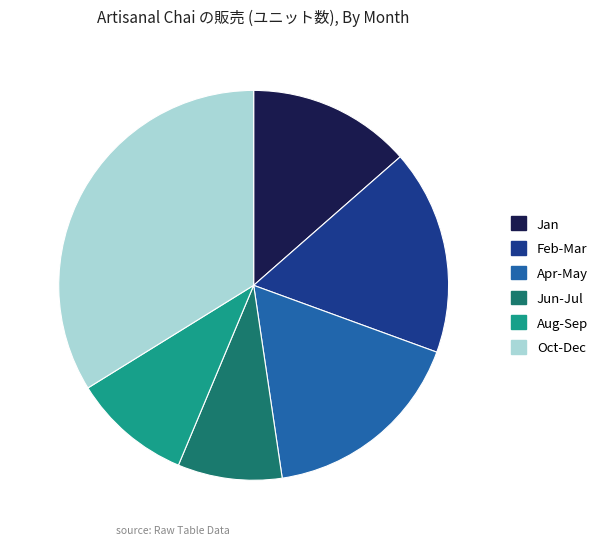

Combined, do Jan and Feb-Mar account for over 50%?

No